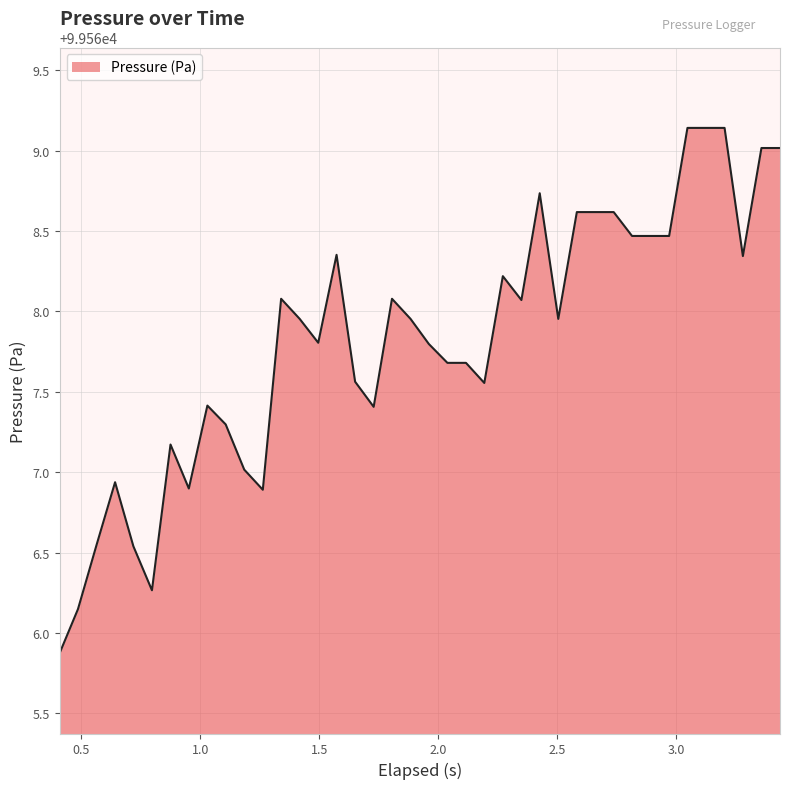

What is the maximum value shown in the chart?

99569.1